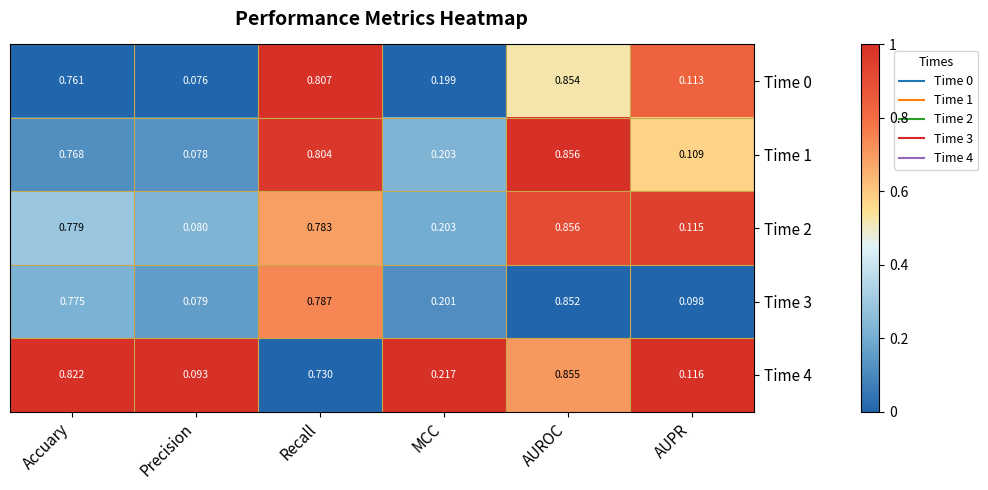

Rank the categories by Time 3 value from lowest to highest.

Precision, AUPR, MCC, Accuary, Recall, AUROC